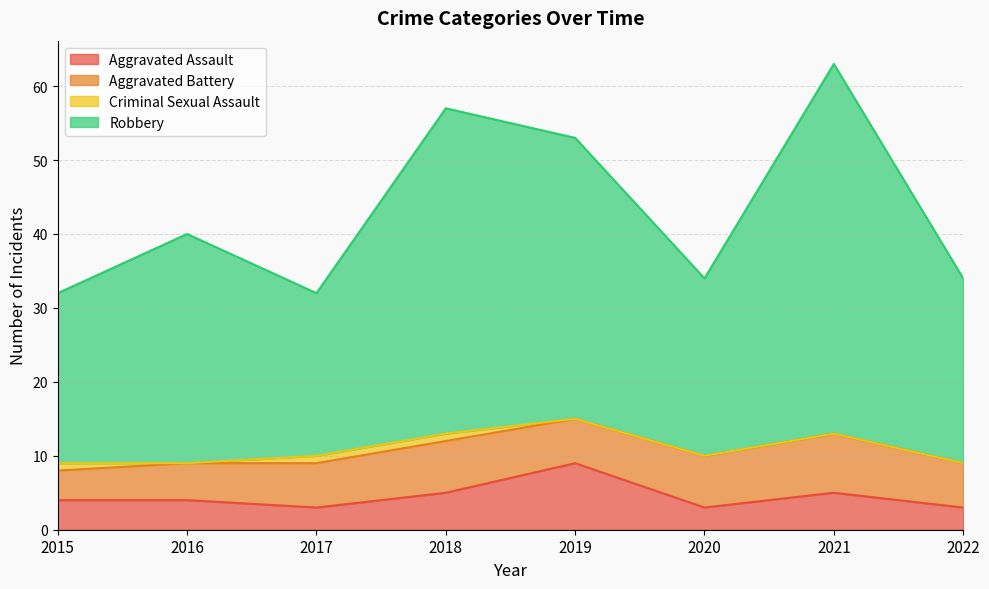

Is it true that Aggravated Assault equals 5 at 2017?

False